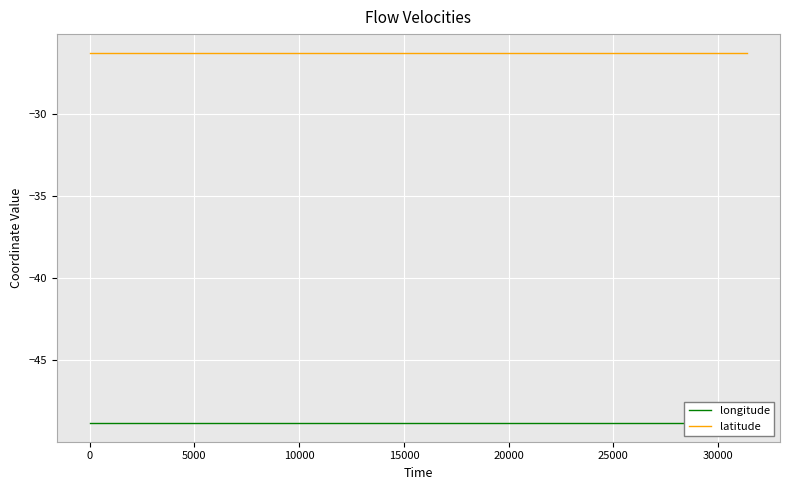

True or false: latitude and longitude cross at least once.

False